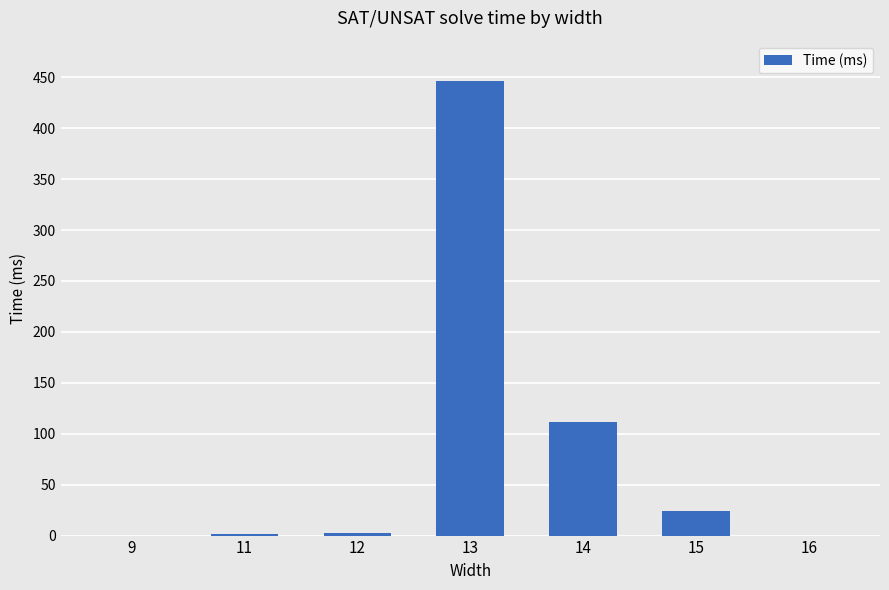

Where is the data nearest to the value 223?

14